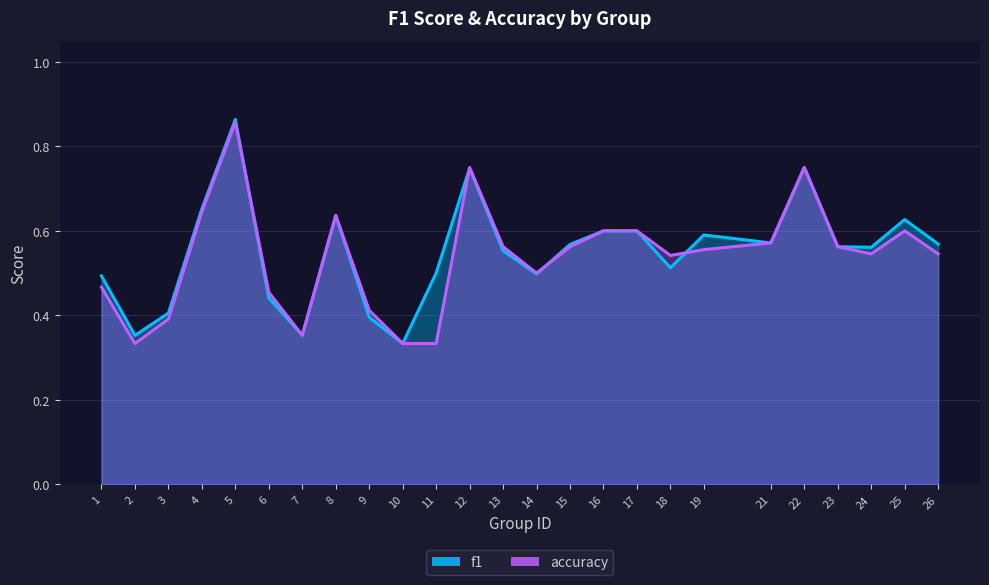

Is it true that accuracy equals 0.5 at 24?

True